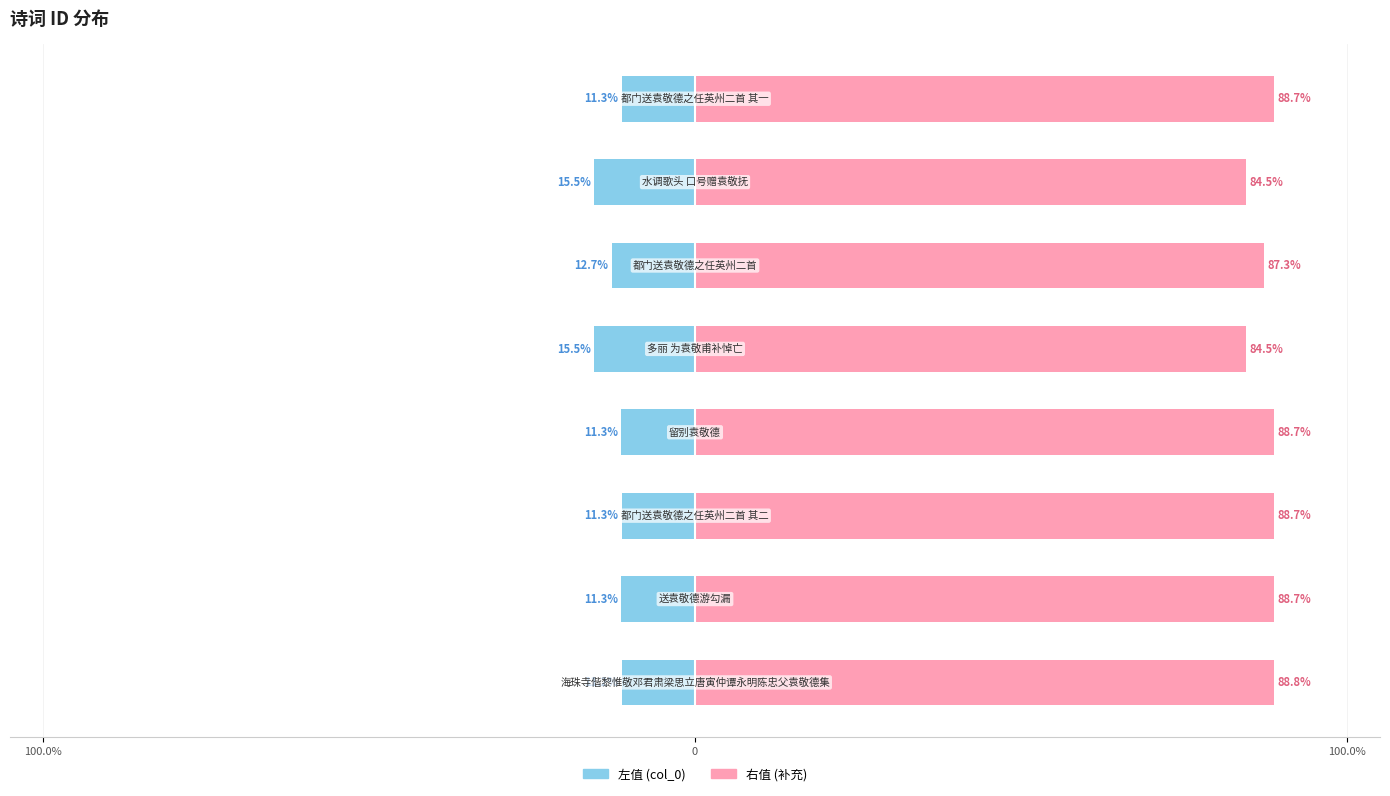

Which series has the largest range (max minus min)?

col_0 (right)